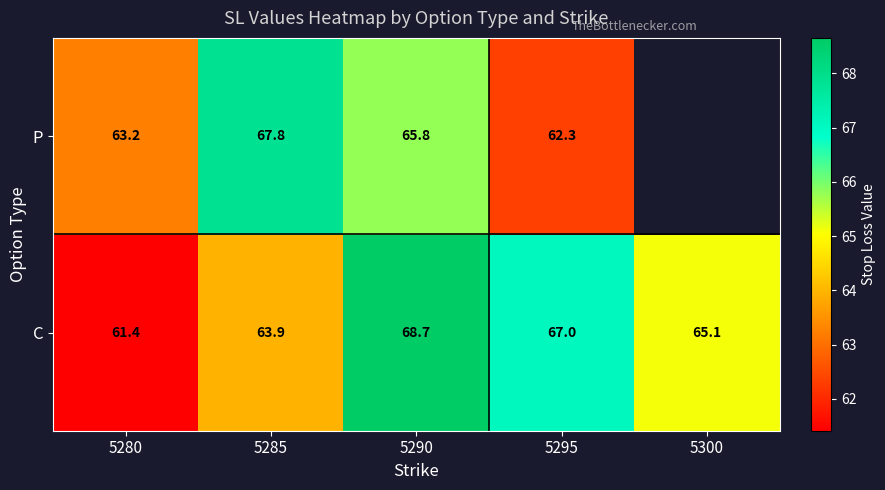

Between 5280 and 5295, which series saw the biggest shift?

C